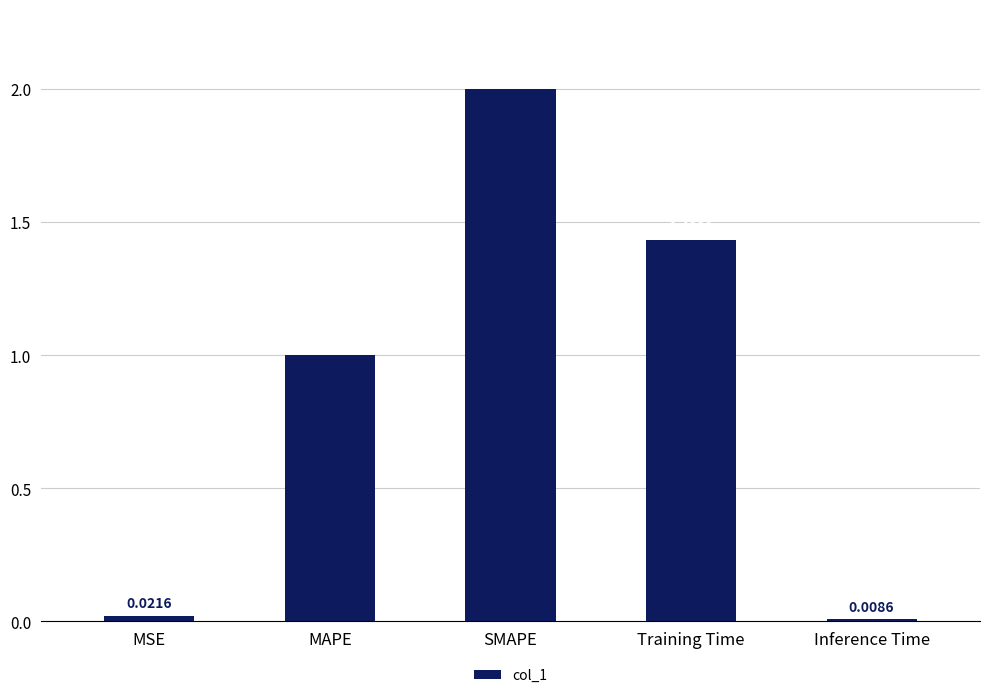

How many data points are less than 1?

2